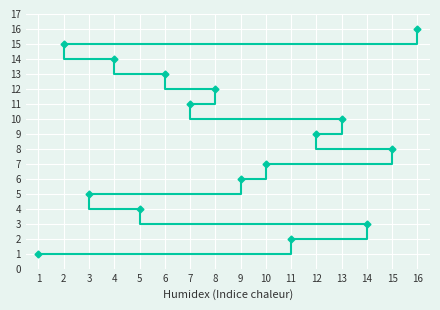

What is the change in value from 1 to 3?

+4